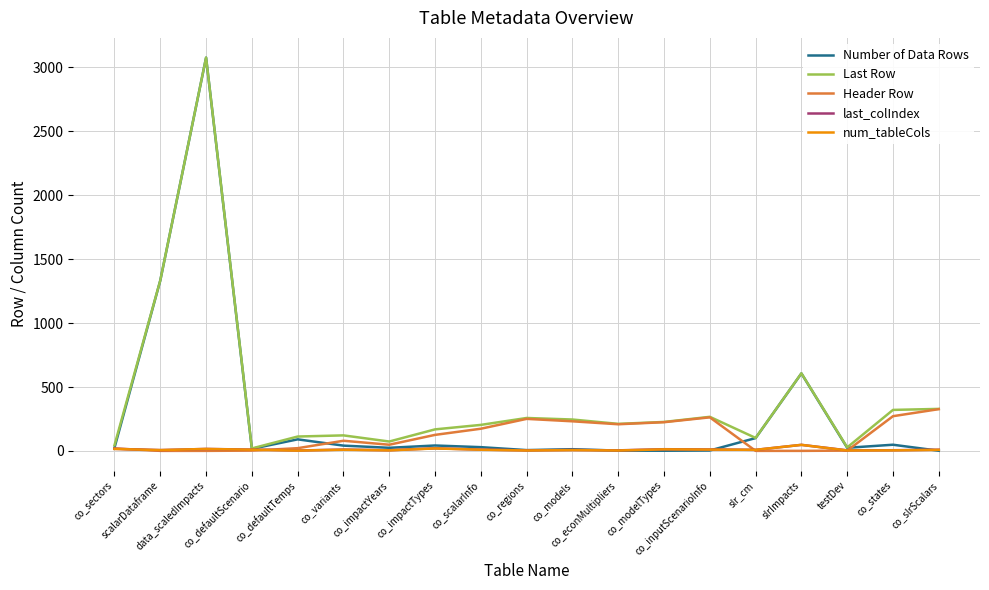

What is the maximum value shown in the chart?

3074